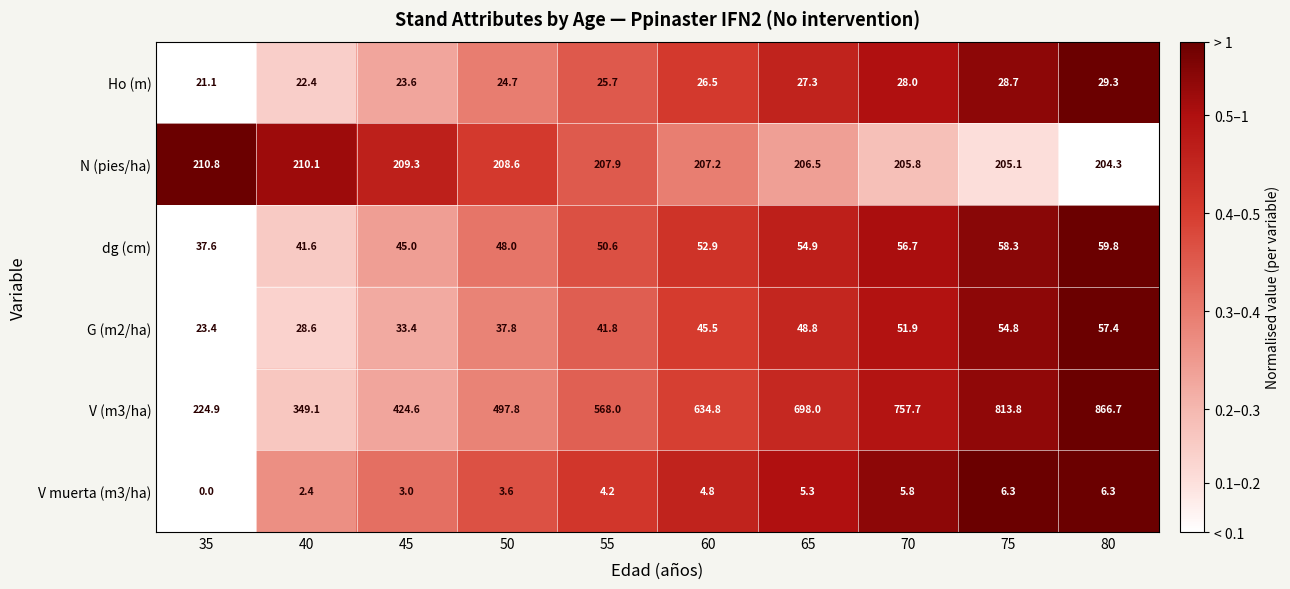

What is the difference between the N (pies/ha) values at 80 and 60?

2.9